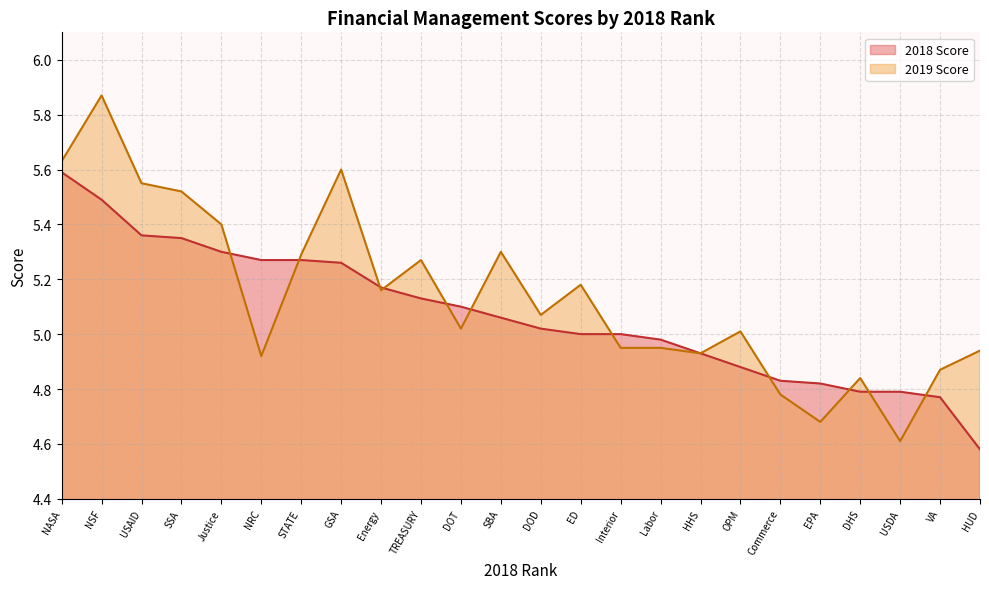

What position from the left is USAID?

3